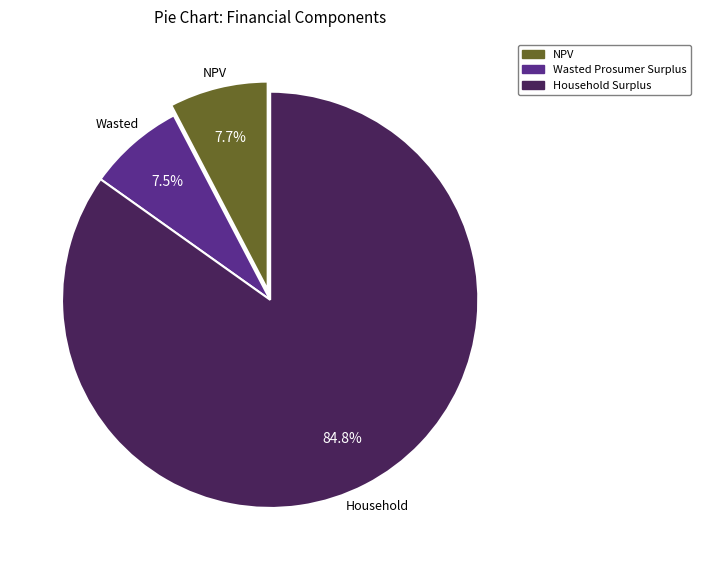

Which category has the biggest portion of the pie?

Household Surplus